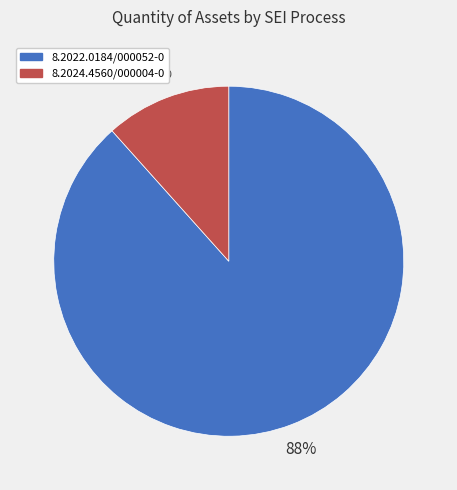

Is the sum of 8.2022.0184/000052-0 and 8.2024.4560/000004-0 greater than half?

Yes